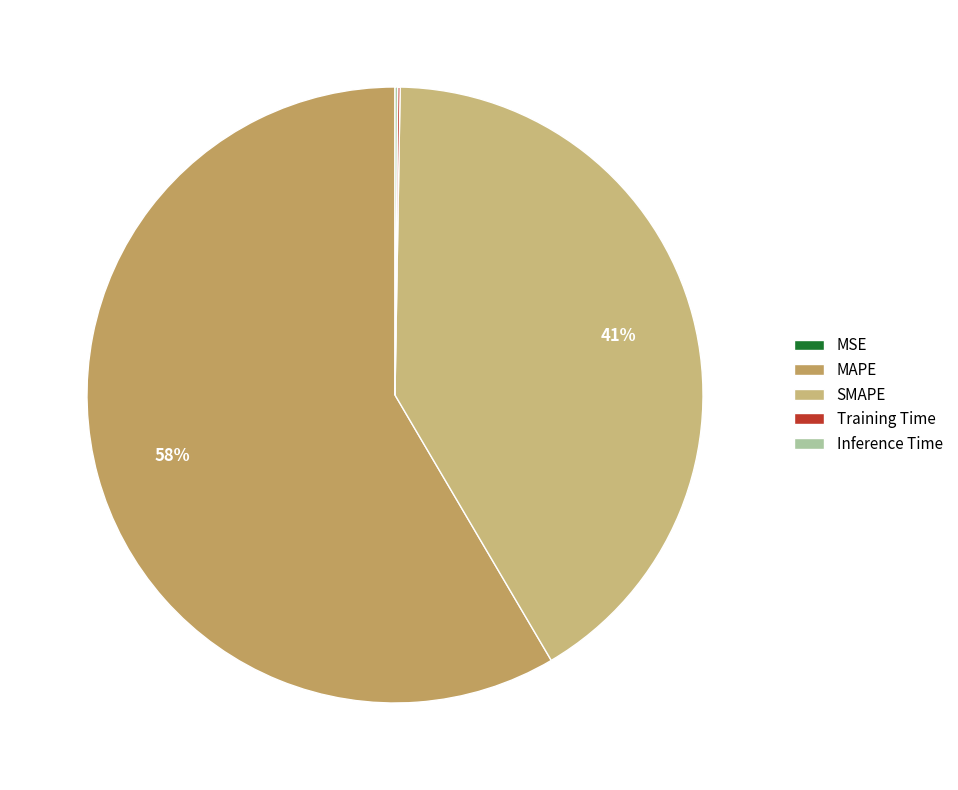

Which slice is the smallest?

MSE